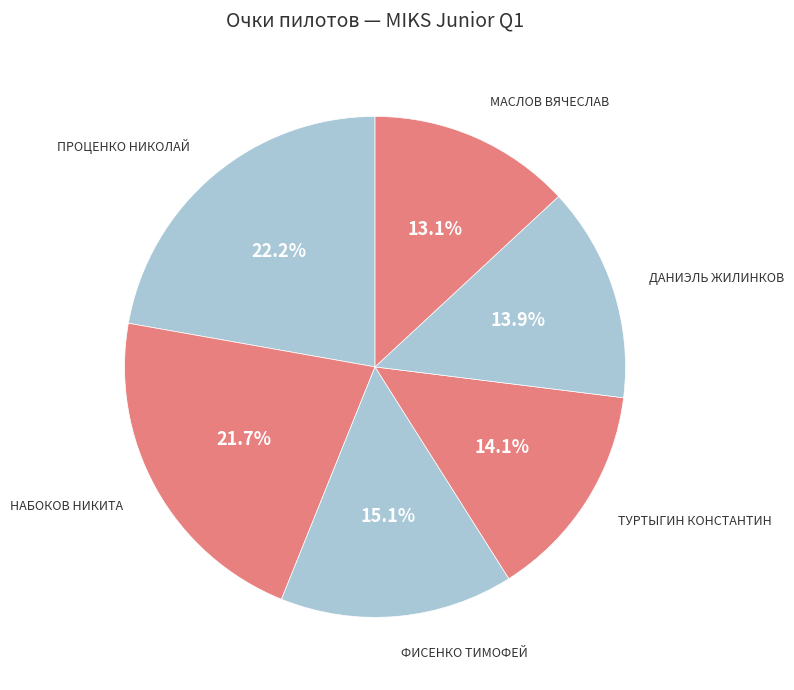

What is the ratio of the value at МАСЛОВ ВЯЧЕСЛАВ to the value at ТУРТЫГИН КОНСТАНТИН?

0.9